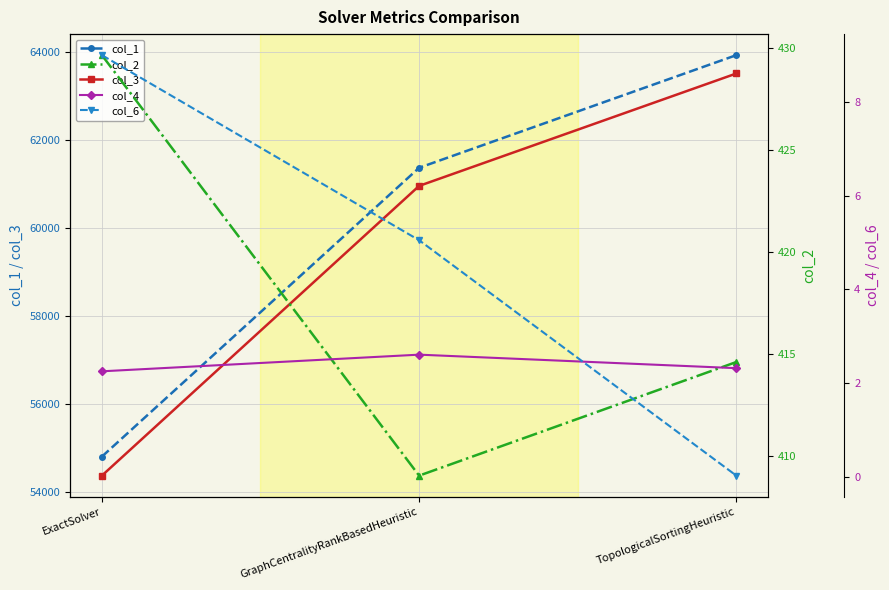

How many lines are shown in the chart?

5